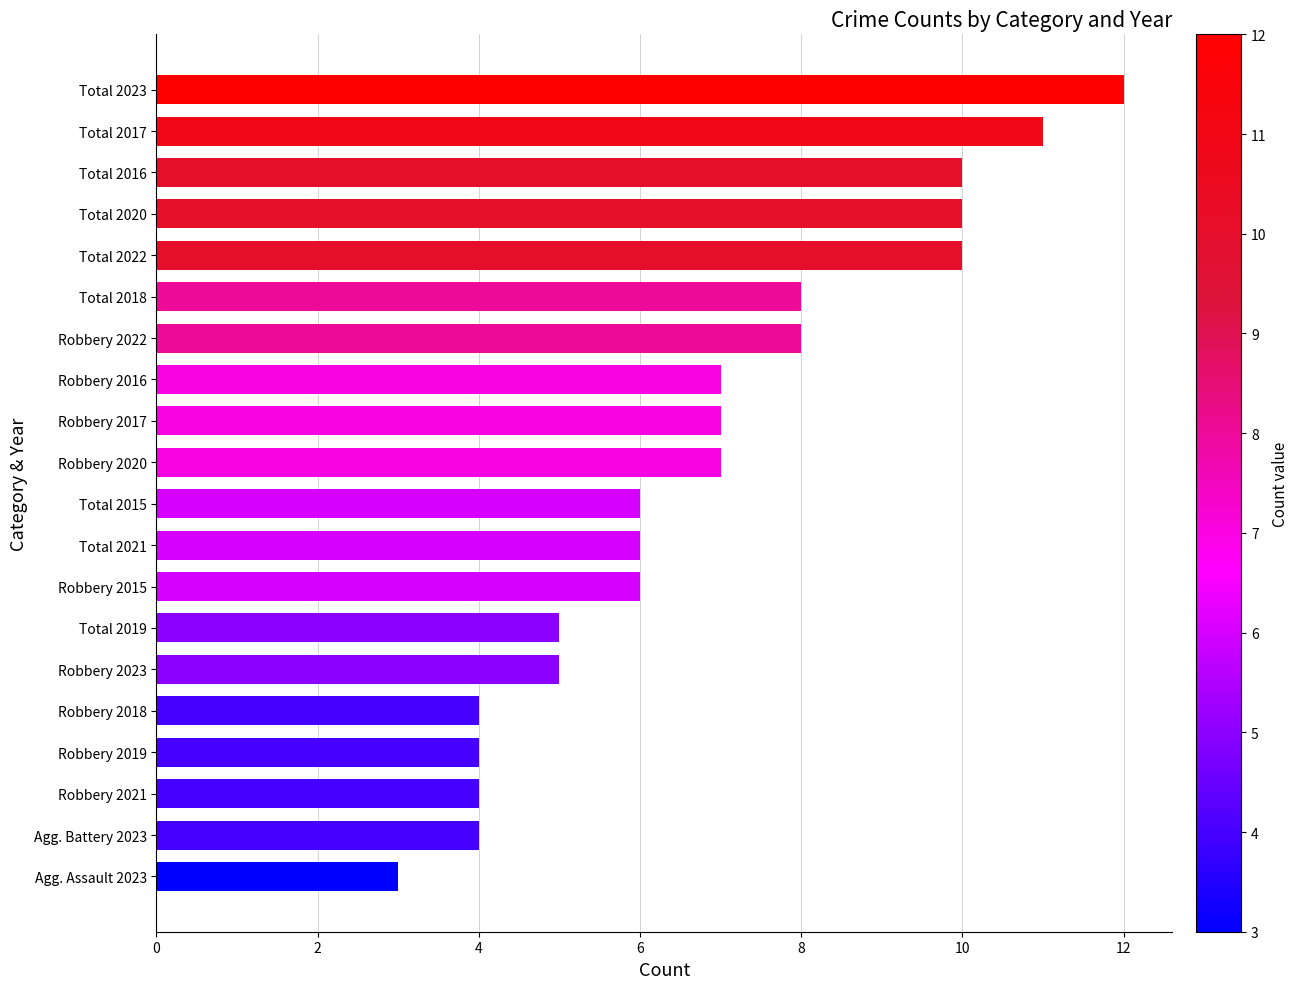

What is the difference between the second highest and second lowest values?

7